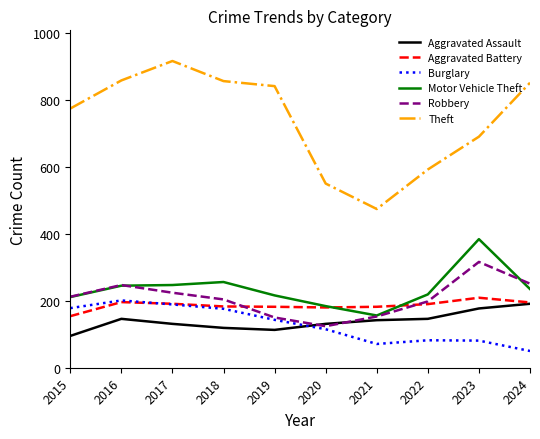

What is the highest value of the Aggravated Battery series?

209